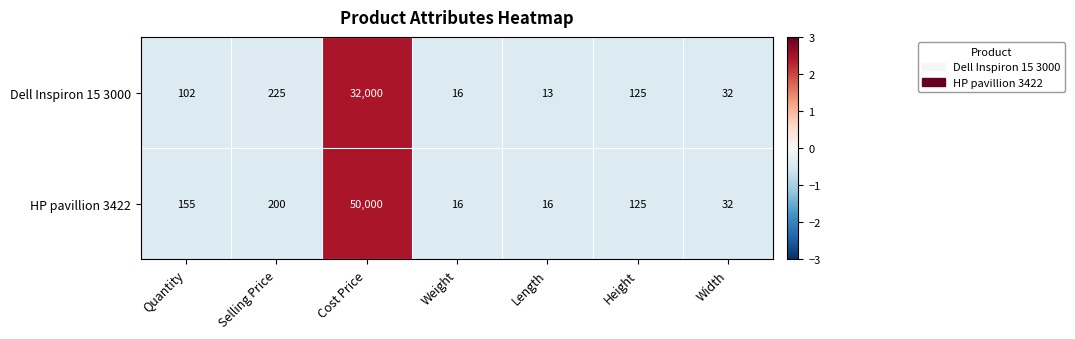

Reading left to right, what are all the values shown in this chart?

Dell Inspiron 15 3000: Quantity=102	Selling Price=225	Cost Price=32000	Weight=16	Length=13	Height=125	Width=32
HP pavillion 3422: Quantity=155	Selling Price=200	Cost Price=50000	Weight=16	Length=16	Height=125	Width=32